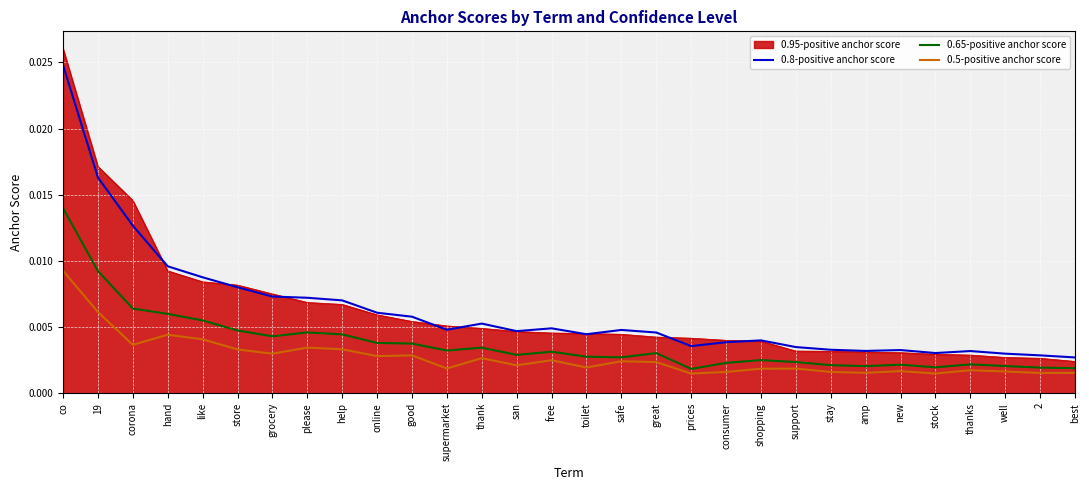

How many categories are shown in the chart?

30